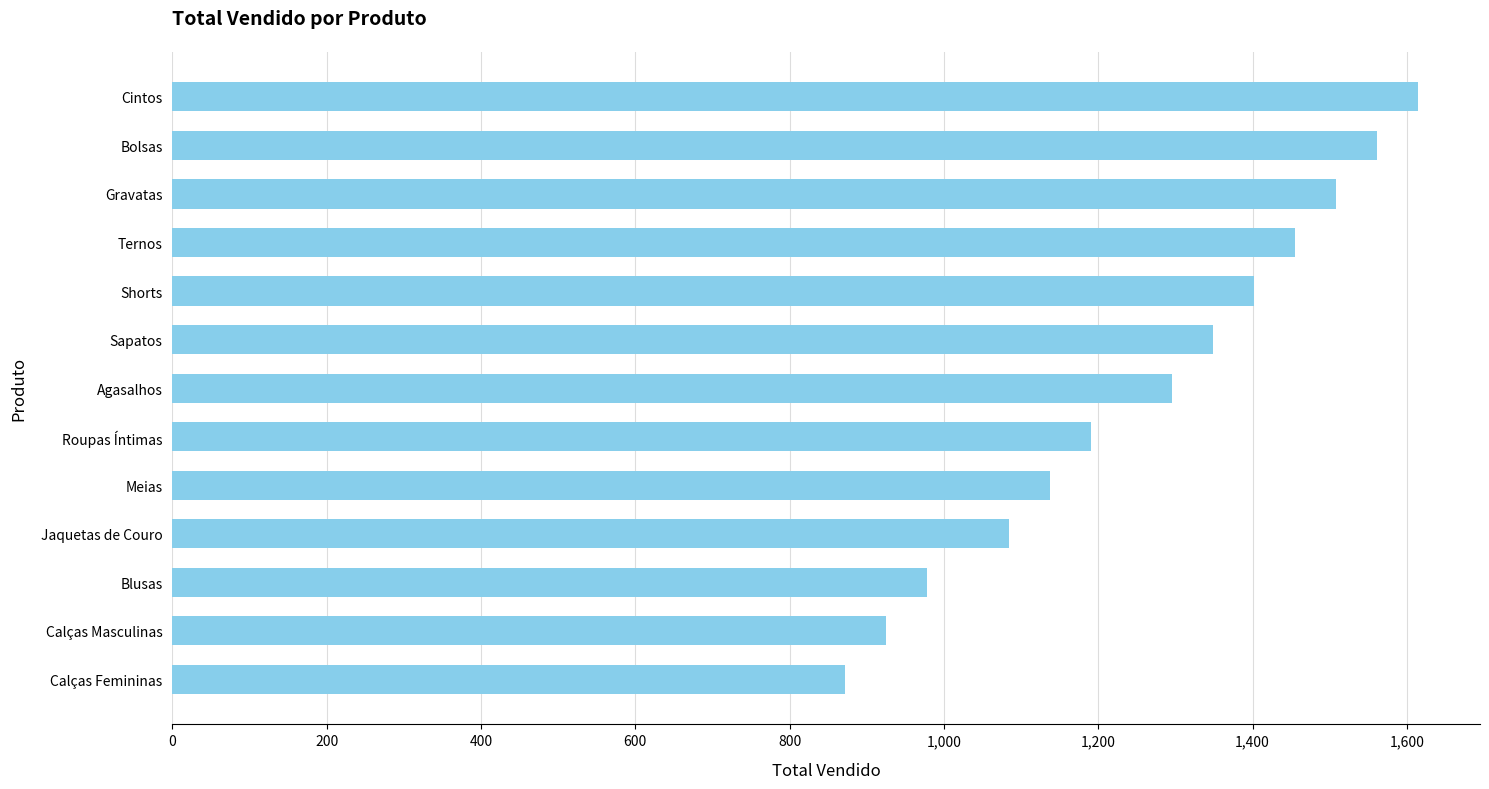

What is the change in value from Blusas to Jaquetas de Couro?

+106